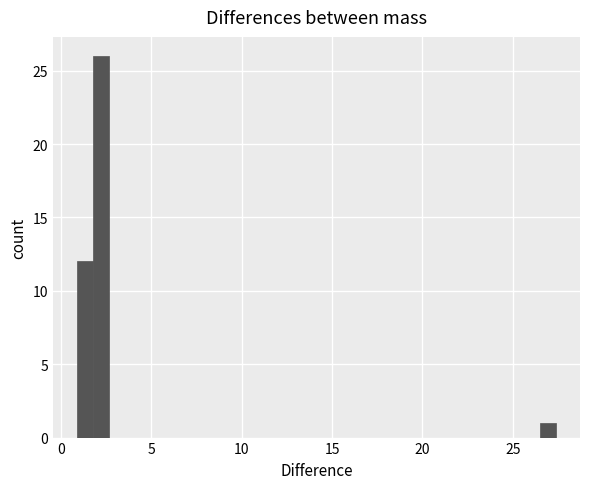

Around what value on the x-axis is the tallest bar? Give the approximate position of its centre, as read against the axis.

2.0